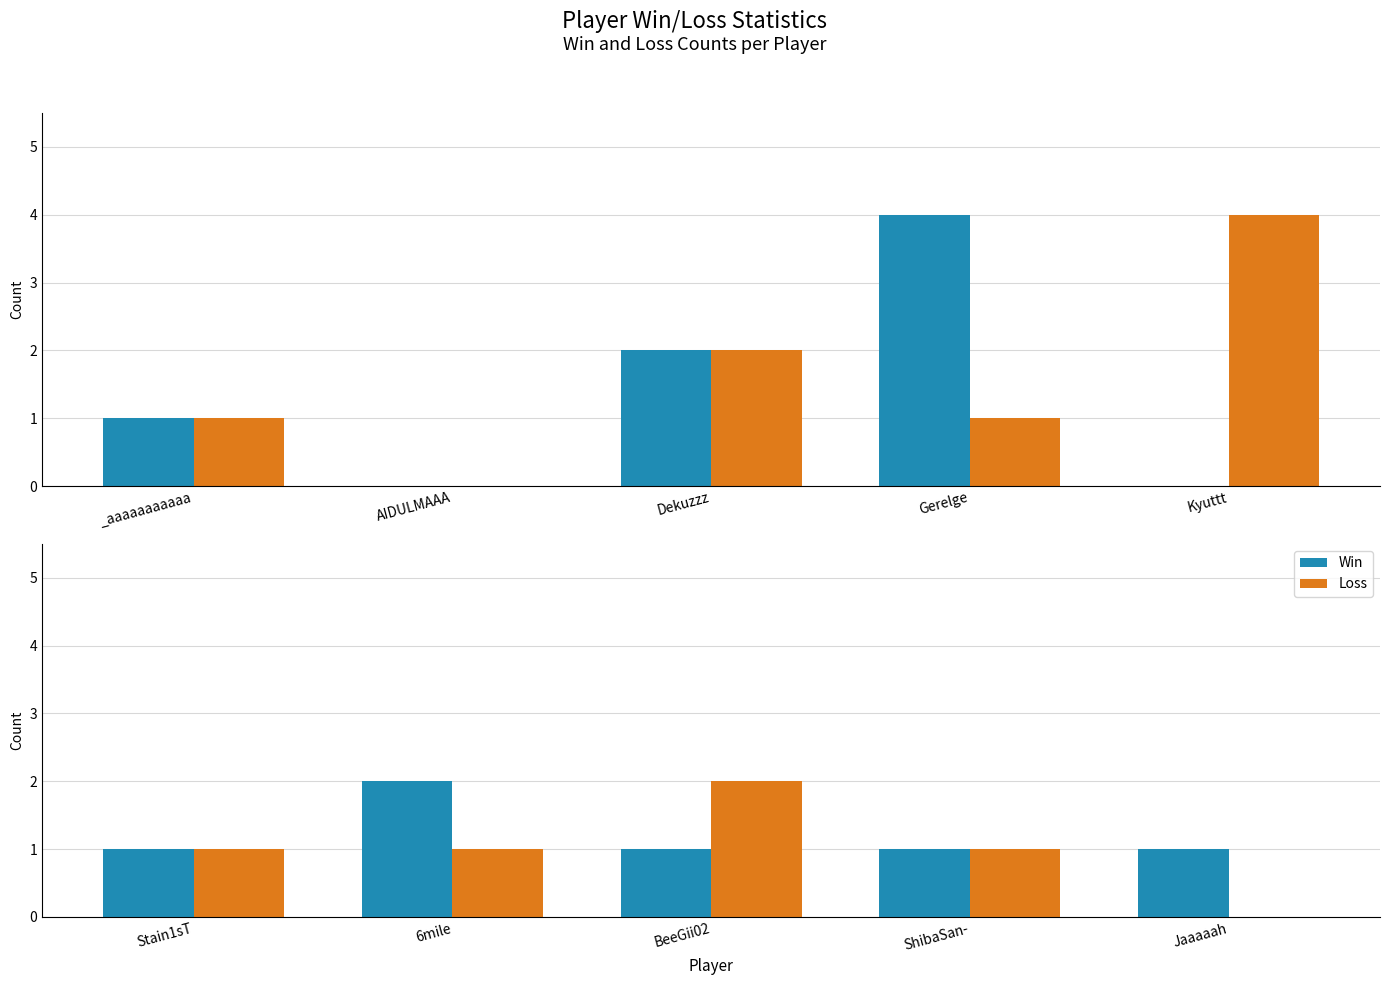

What is the label of the 3rd bar from the right?

BeeGii02